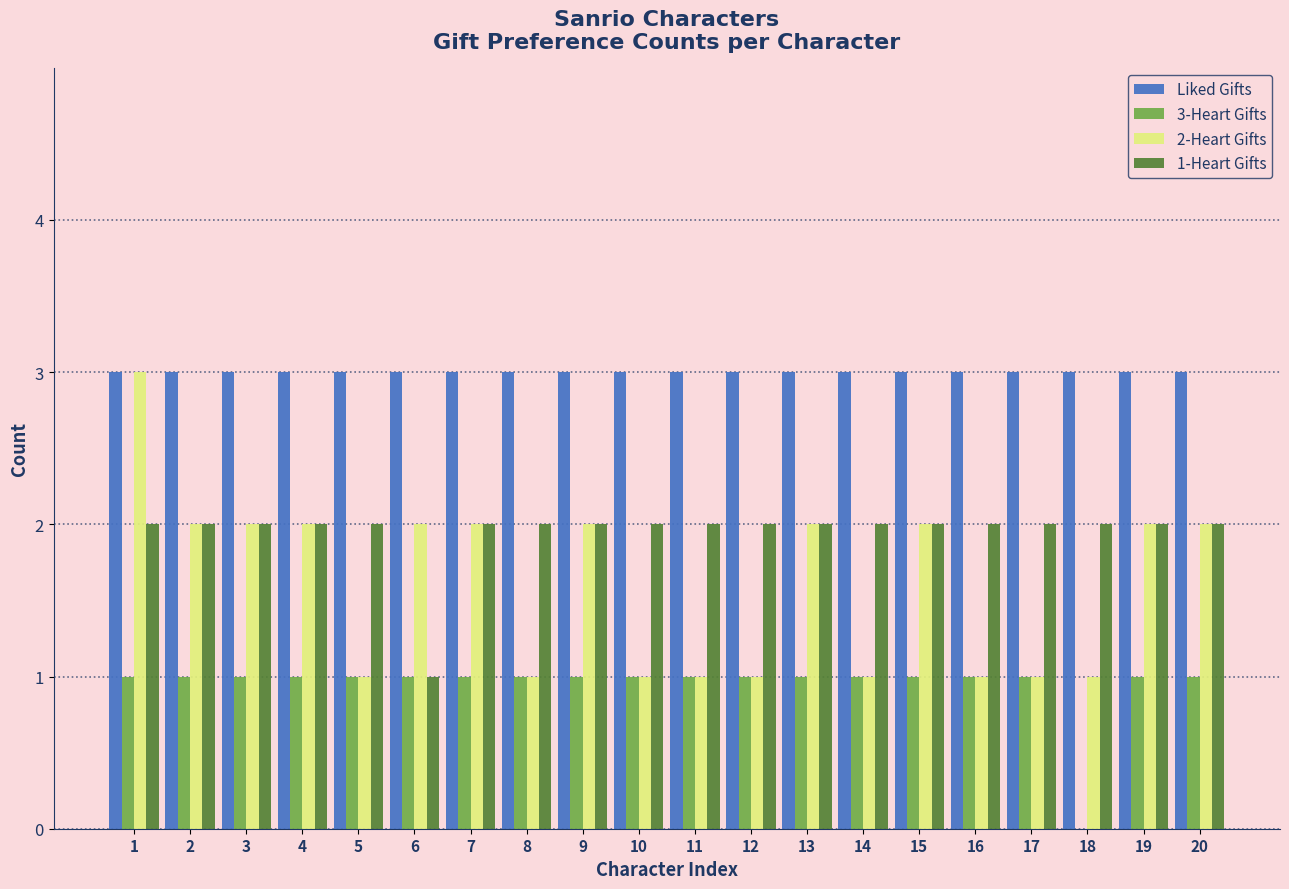

Between 3 and 11, which series saw the biggest shift?

2-Heart Gifts